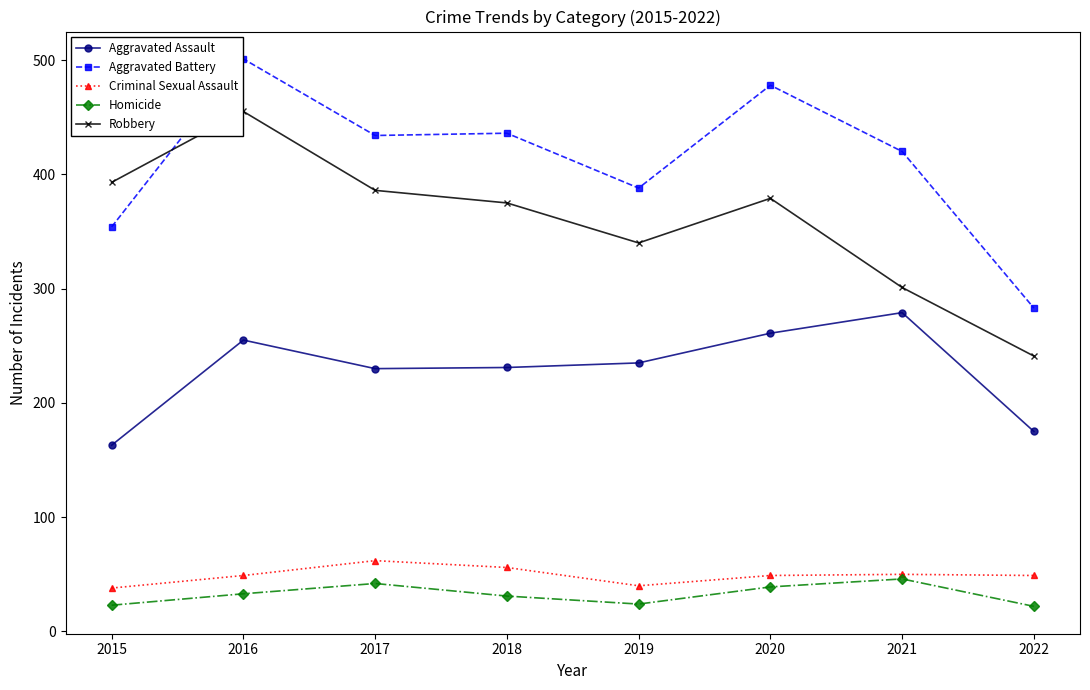

Between which two adjacent categories do Aggravated Battery and Robbery first intersect?

2015 and 2016